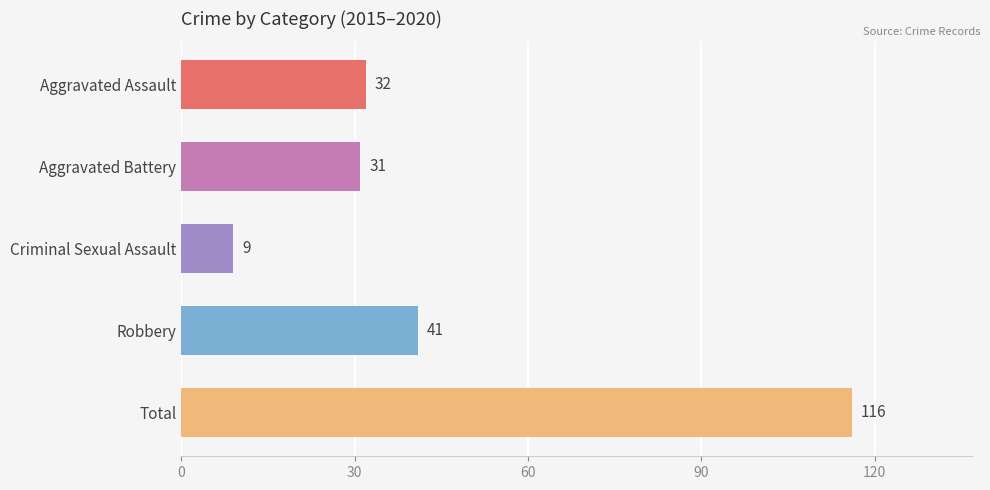

Reading top to bottom, list all the values displayed in this chart.

32	31	9	41	116